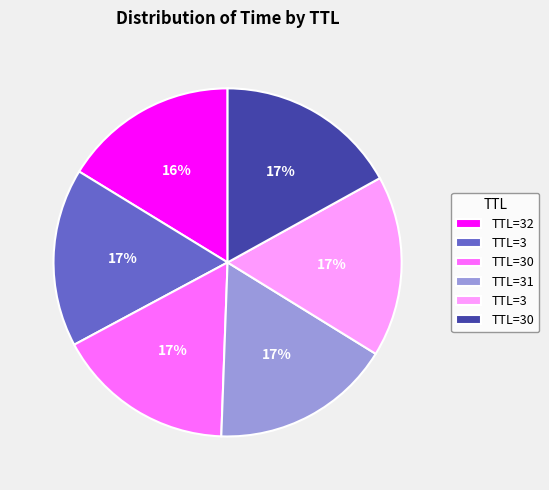

To the nearest percent, what is the average slice percentage?

17%